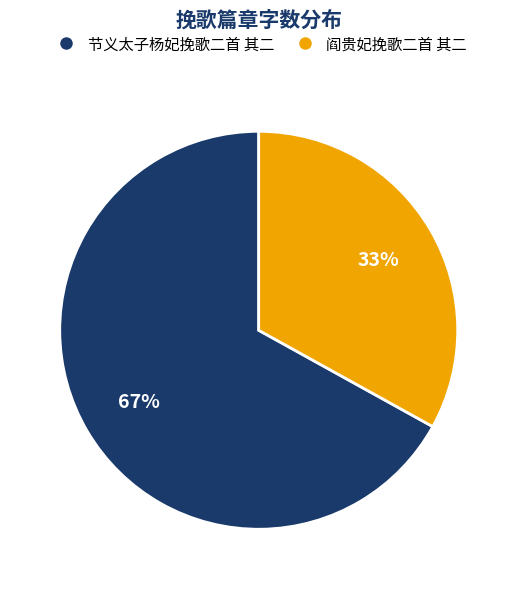

To the nearest percent, what is the combined percentage of 节义太子杨妃挽歌二首 其二 and 阎贵妃挽歌二首 其二?

100%